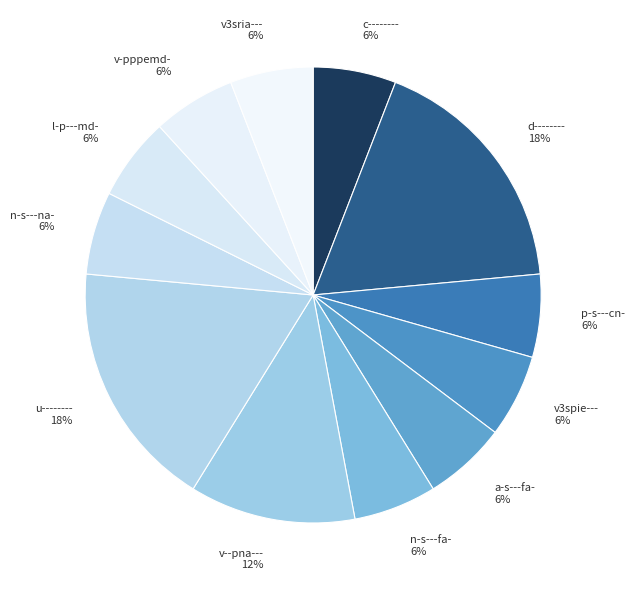

How many slices are in this pie chart?

12